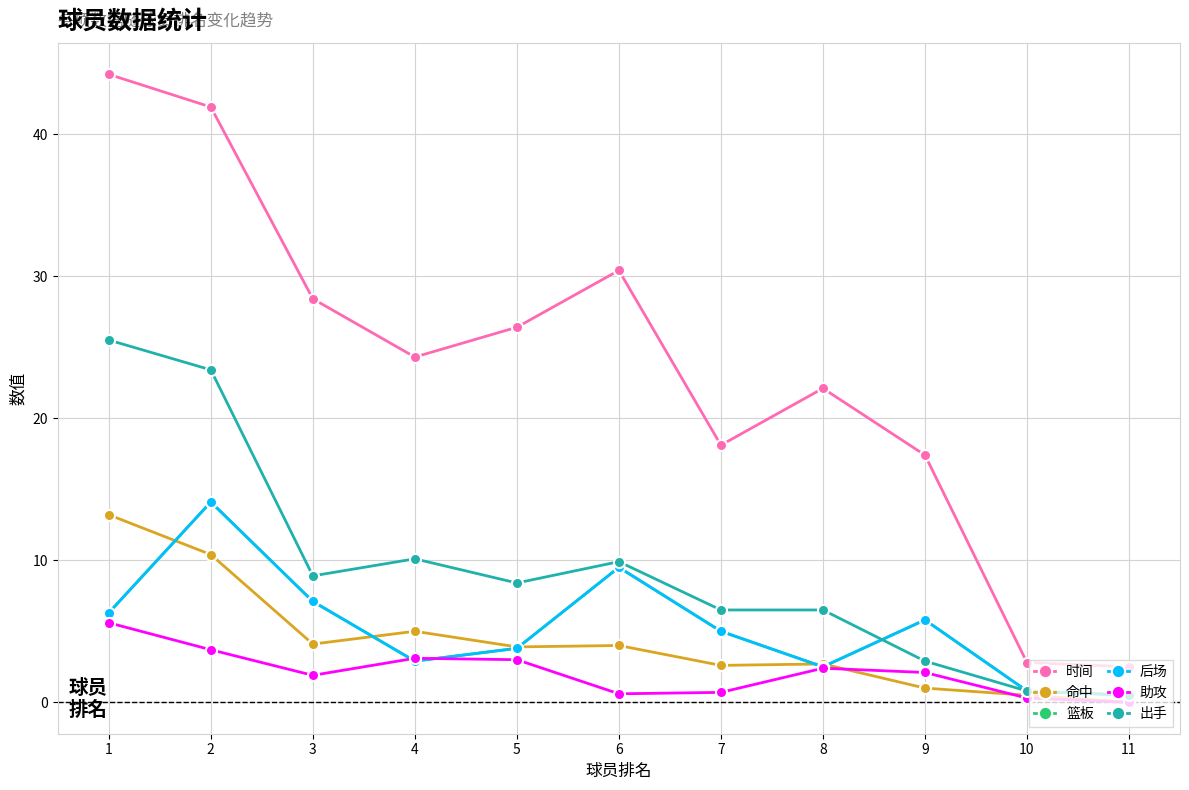

Is this an area chart (filled region under the line)?

No